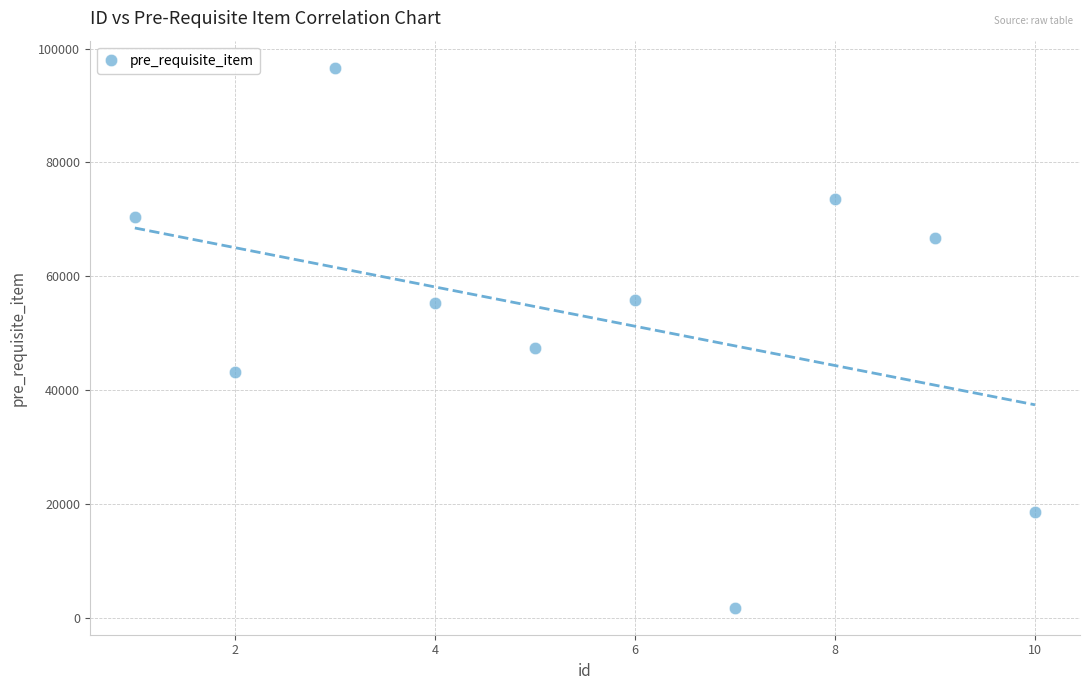

What is the range of X values (max minus min)?

9